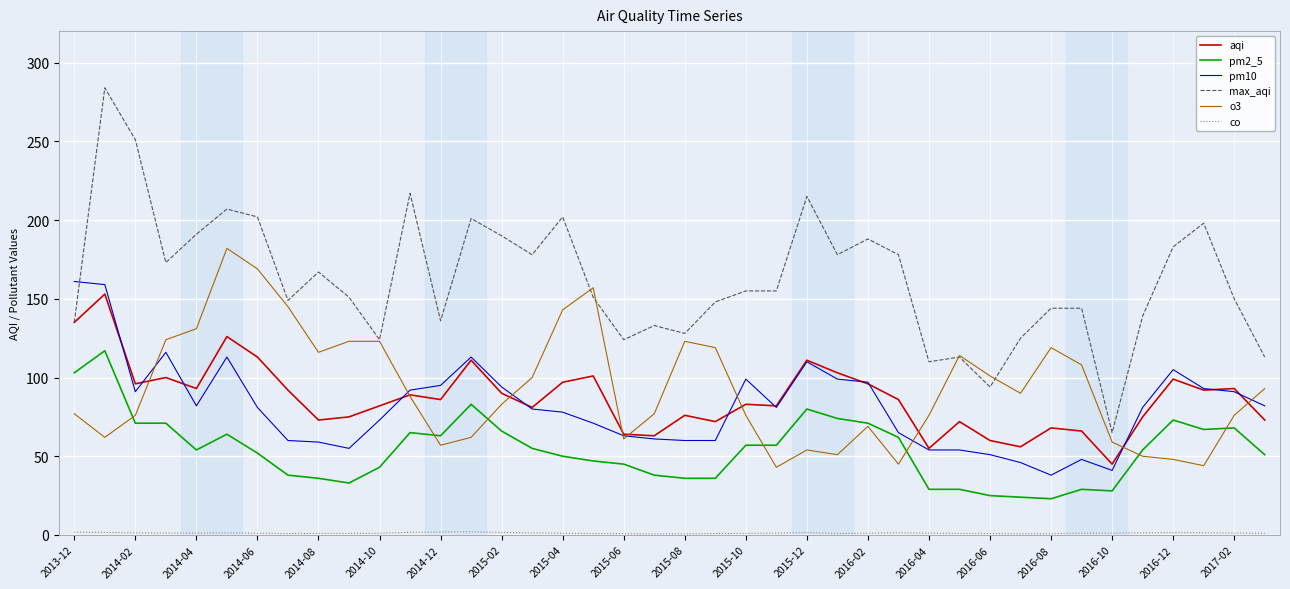

How many lines are shown in the chart?

6